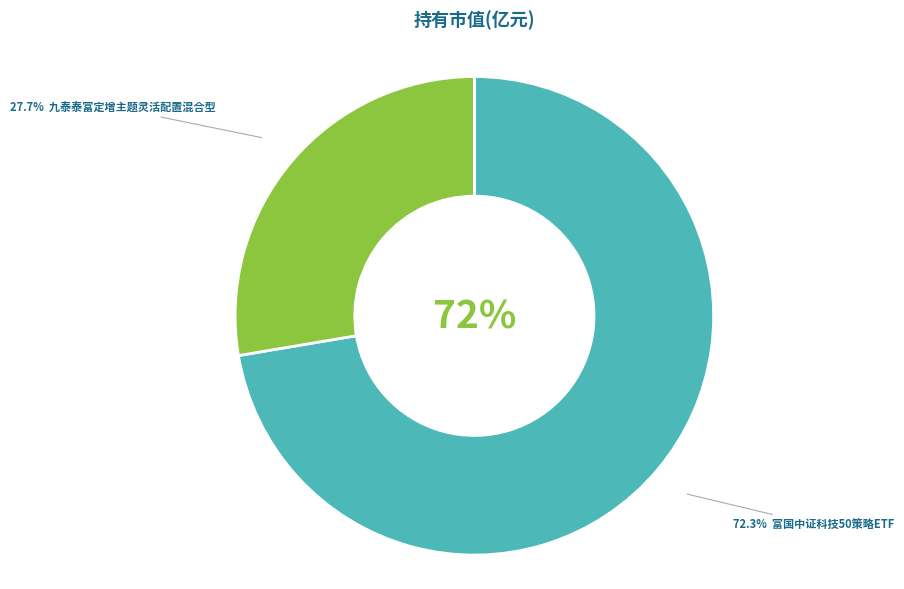

Which category has the biggest portion of the pie?

富国中证科技50策略ETF